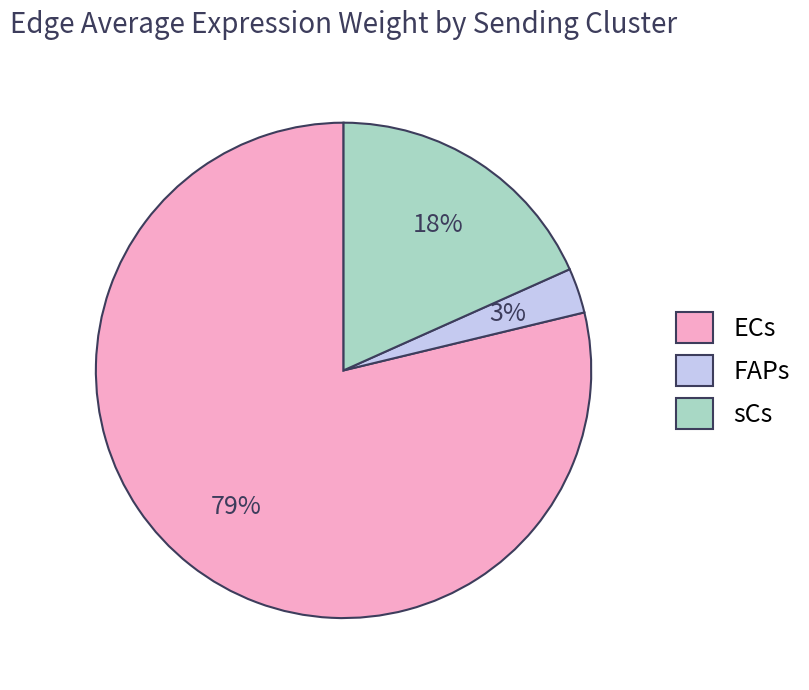

Rank the categories by value from lowest to highest.

FAPs, sCs, ECs